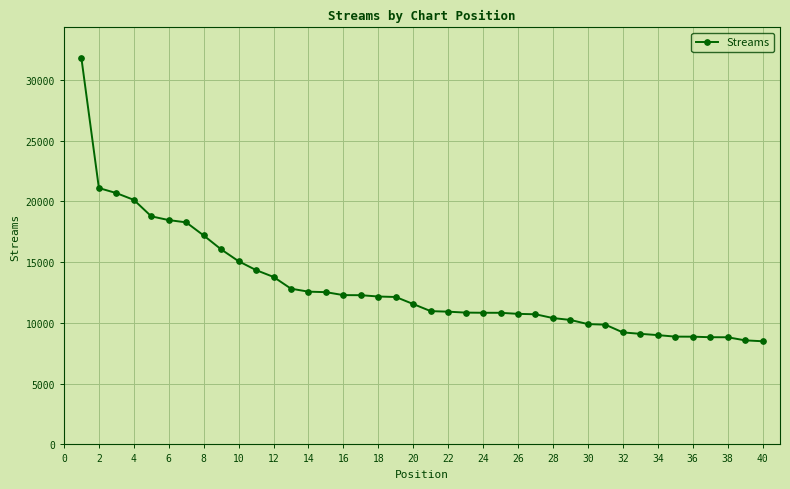

What is the minimum value shown in the chart?

8488